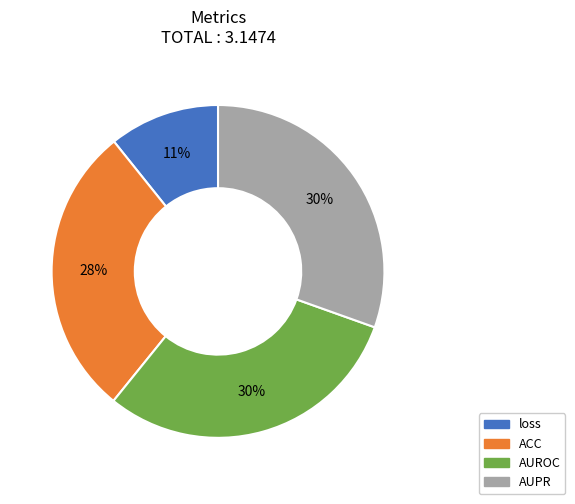

How many slices are in this pie chart?

4